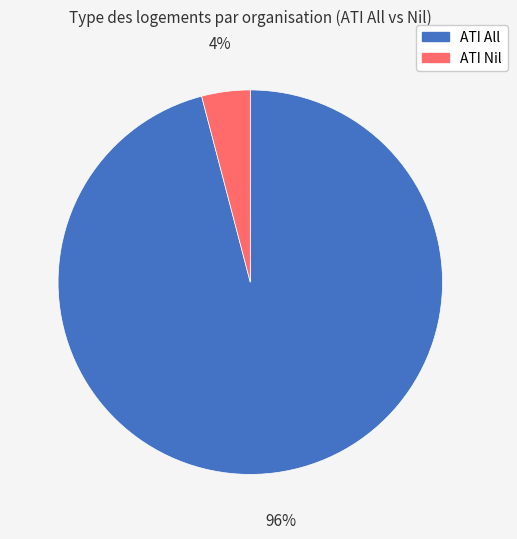

Do ATI All and ATI Nil together represent more than half of the pie?

Yes